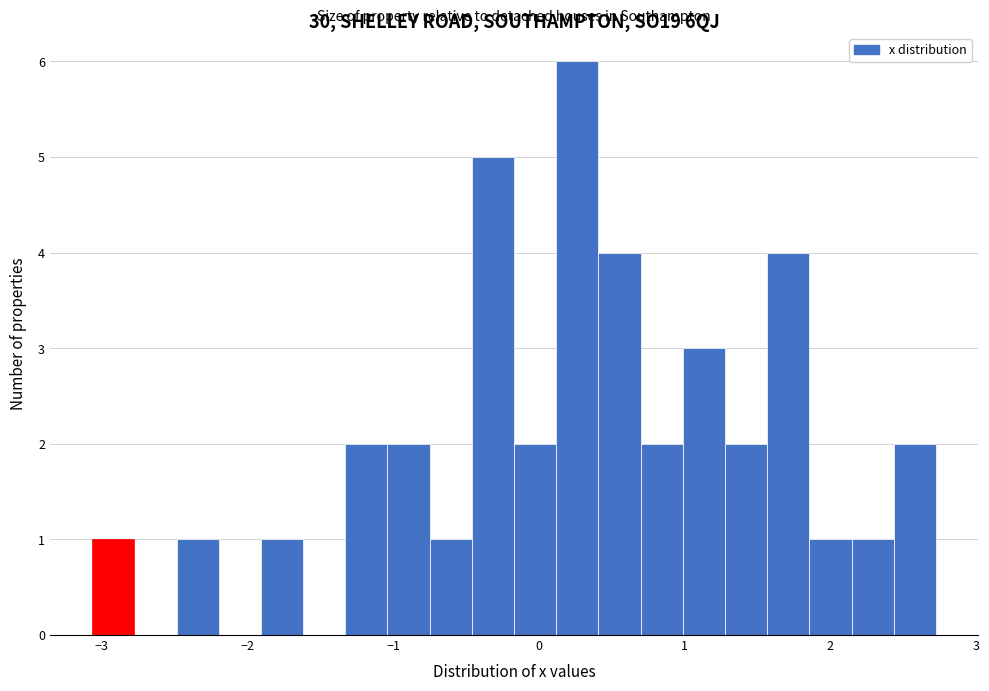

Around what value on the x-axis is the tallest bar? Give the approximate position of its centre, as read against the axis.

0.3